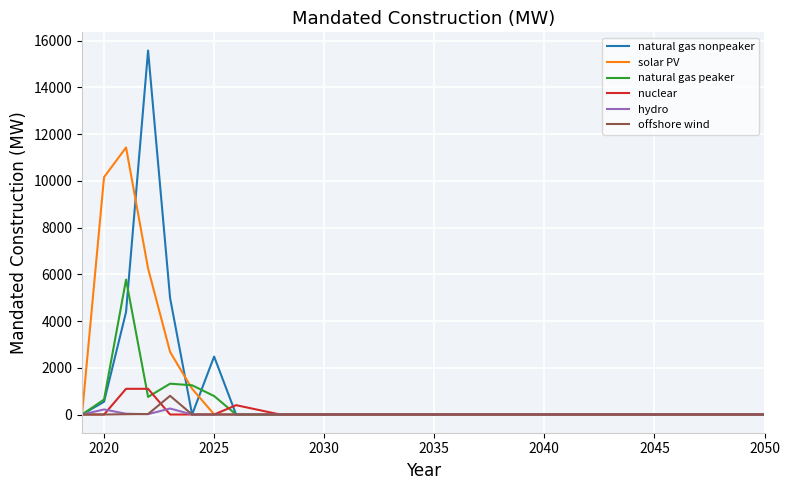

Which series has the widest spread of values?

natural gas nonpeaker